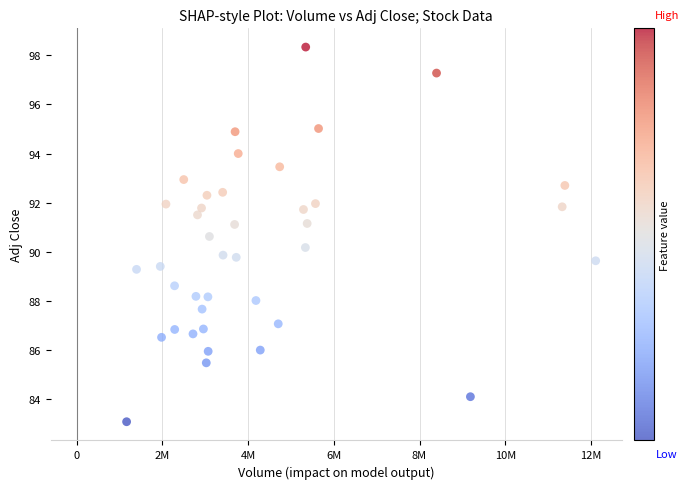

What is the range of Y values (max minus min)?

15.3